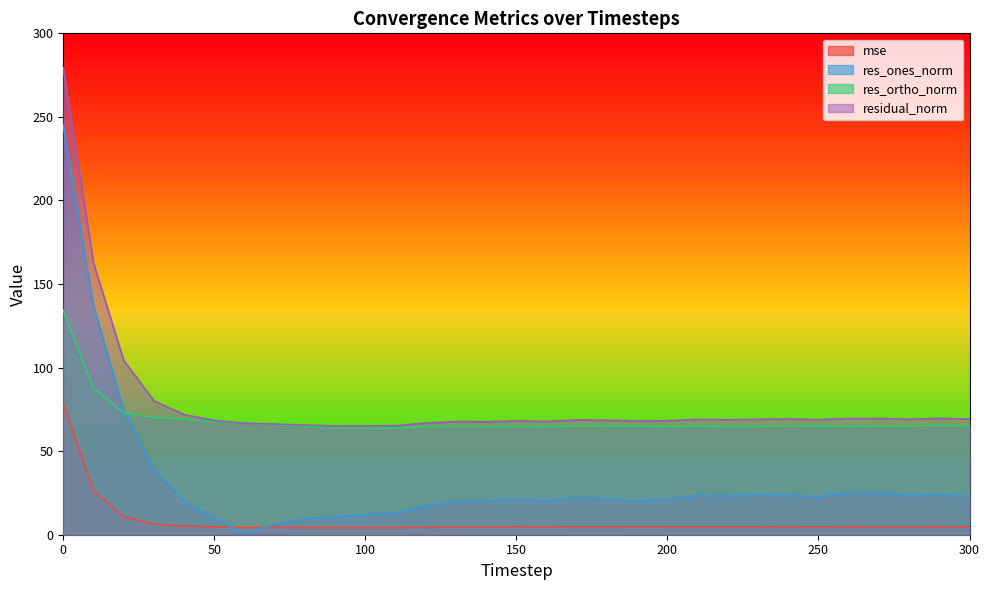

What is the approximate value of res_ortho_norm at 30?

70.2